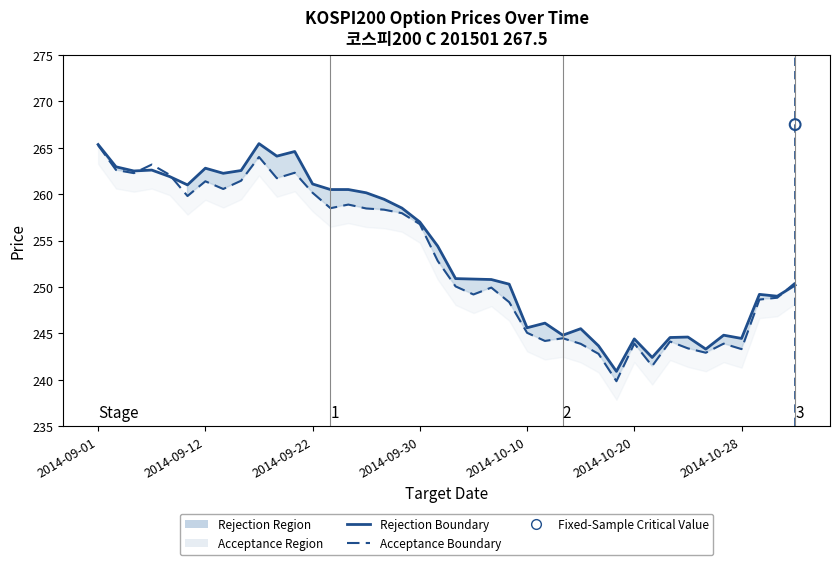

Which series reaches the minimum Y coordinate?

Acceptance Boundary